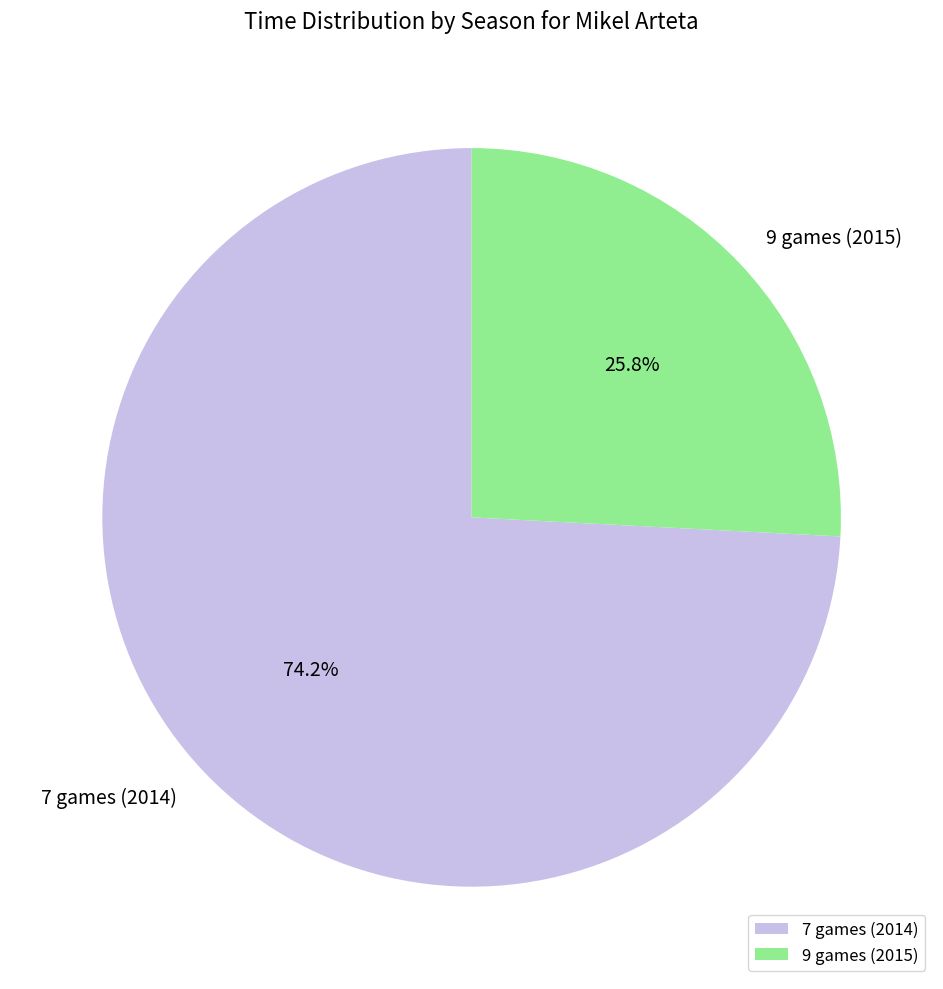

Rank the categories by value from lowest to highest.

9 games (2015), 7 games (2014)